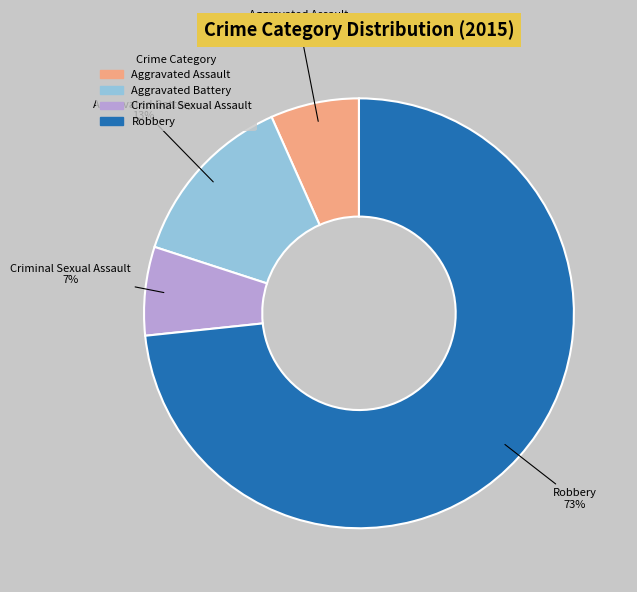

Is it true that Aggravated Assault is 7% of the pie?

True